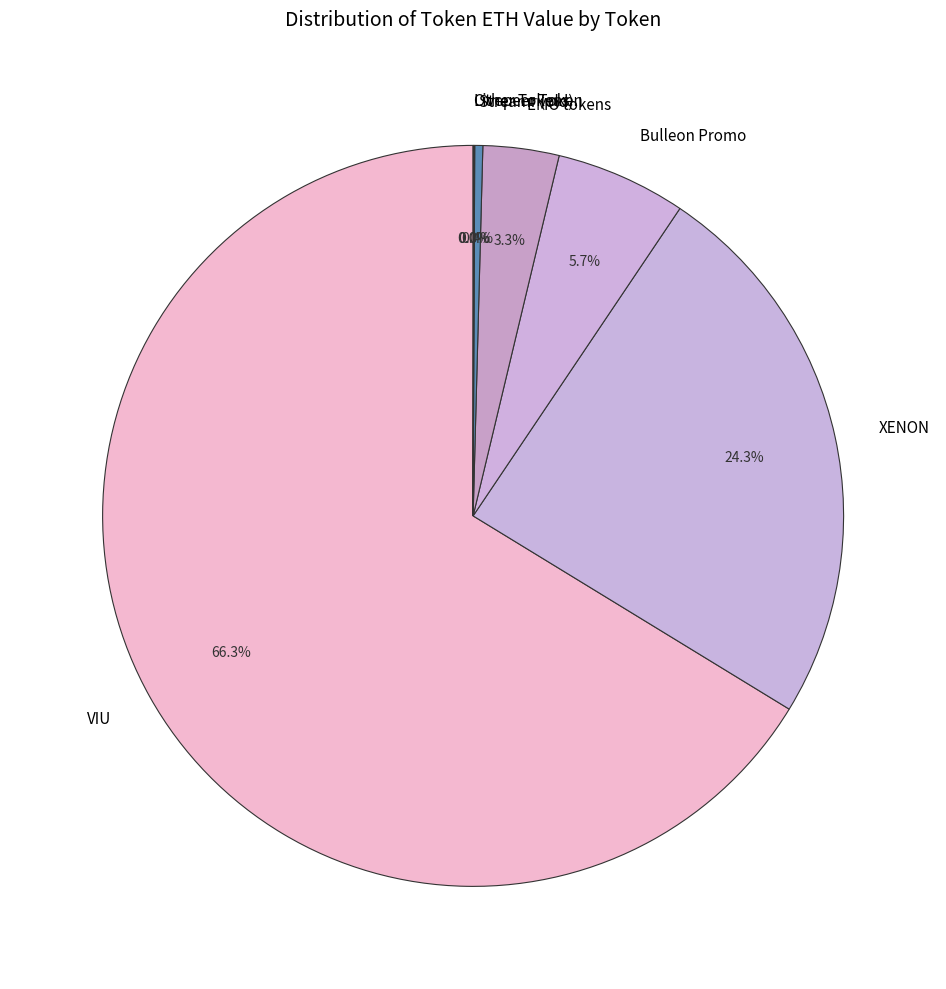

The XENON slice represents 24% of the pie. True or false?

True